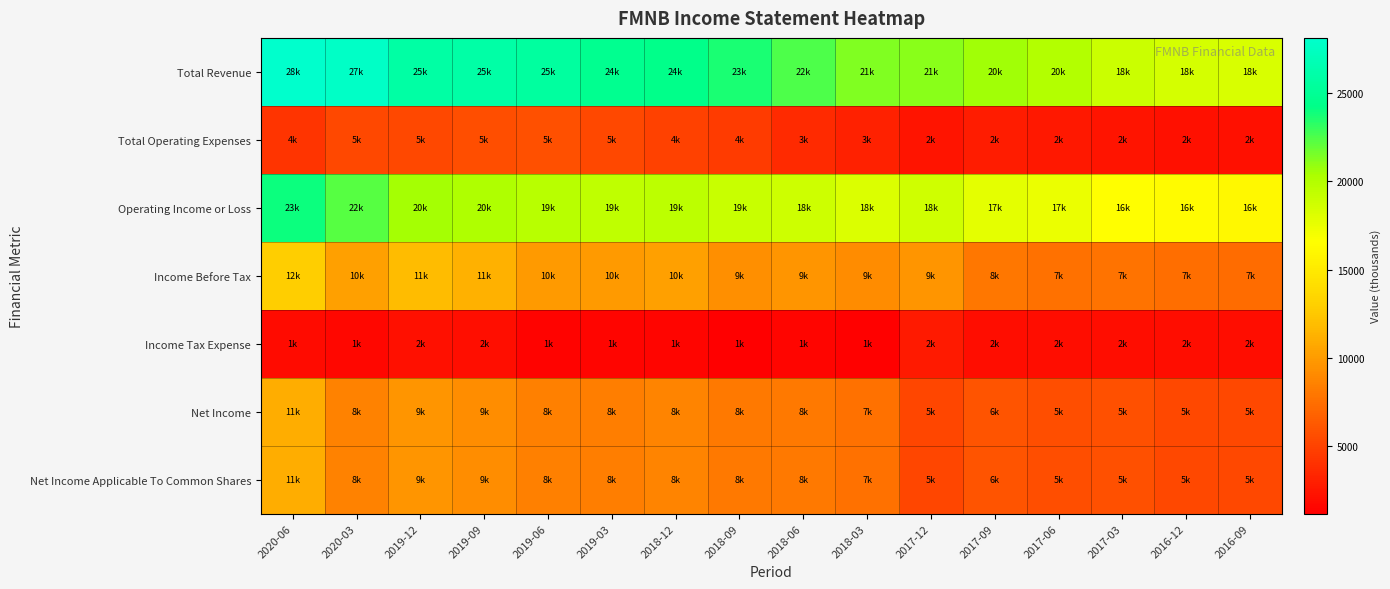

Reading left to right, list all the values displayed in this chart.

Total Revenue: 2020-06=28100	2020-03=27700	2019-12=25800	2019-09=25900	2019-06=25500	2019-03=24700	2018-12=24400	2018-09=23600	2018-06=22500	2018-03=21300	2017-12=21100	2017-09=20600	2017-06=20000	2017-03=18900	2016-12=18500	2016-09=18300
Total Operating Expenses: 2020-06=4200	2020-03=5400	2019-12=5300	2019-09=5700	2019-06=5800	2019-03=5300	2018-12=4900	2018-09=4600	2018-06=3700	2018-03=3100	2017-12=2400	2017-09=2800	2017-06=2600	2017-03=2400	2016-12=2200	2016-09=2200
Operating Income or Loss: 2020-06=23900	2020-03=22300	2019-12=20500	2019-09=20200	2019-06=19700	2019-03=19400	2018-12=19500	2018-09=19000	2018-06=18800	2018-03=18200	2017-12=18700	2017-09=17800	2017-06=17400	2017-03=16500	2016-12=16300	2016-09=16100
Income Before Tax: 2020-06=12900	2020-03=10300	2019-12=11900	2019-09=11200	2019-06=10000	2019-03=10000	2018-12=10300	2018-09=9300	2018-06=9700	2018-03=9100	2017-12=9700	2017-09=8000	2017-06=7700	2017-03=7800	2016-12=7400	2016-09=7300
Income Tax Expense: 2020-06=1900	2020-03=1700	2019-12=2200	2019-09=2100	2019-06=1500	2019-03=1600	2018-12=1600	2018-09=1200	2018-06=1600	2018-03=1400	2017-12=2700	2017-09=2000	2017-06=2000	2017-03=2000	2016-12=2000	2016-09=2000
Net Income: 2020-06=11000	2020-03=8600	2019-12=9700	2019-09=9200	2019-06=8500	2019-03=8400	2018-12=8700	2018-09=8100	2018-06=8100	2018-03=7700	2017-12=5200	2017-09=6000	2017-06=5700	2017-03=5800	2016-12=5400	2016-09=5400
Net Income Applicable To Common Shares: 2020-06=11000	2020-03=8600	2019-12=9700	2019-09=9200	2019-06=8500	2019-03=8400	2018-12=8700	2018-09=8100	2018-06=8100	2018-03=7700	2017-12=5200	2017-09=6000	2017-06=5700	2017-03=5800	2016-12=5400	2016-09=5400